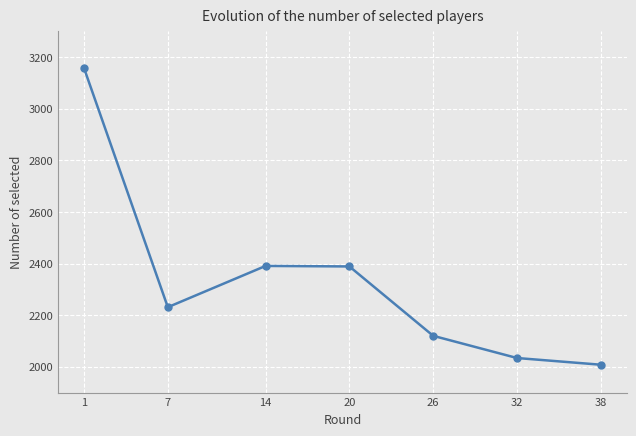

What is the average value?

2333